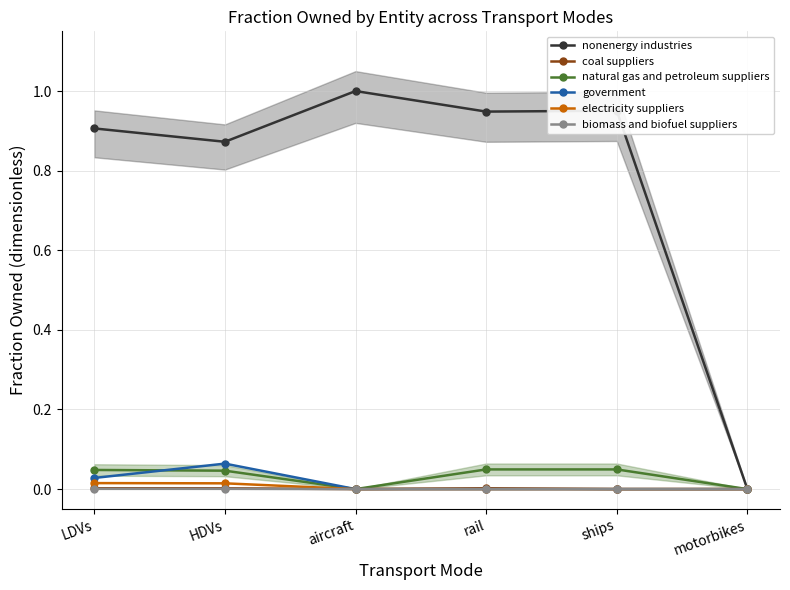

The nonenergy industries series shows 0.4 at aircraft. True or false?

False